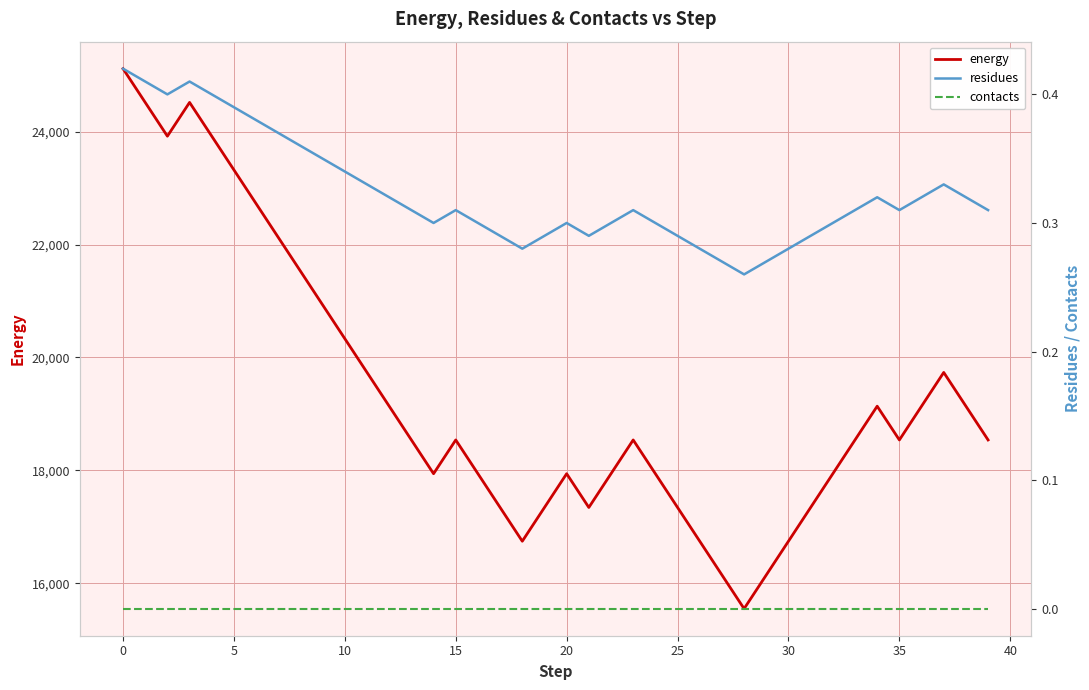

At 10, list the series in order from smallest to largest.

contacts, residues, energy